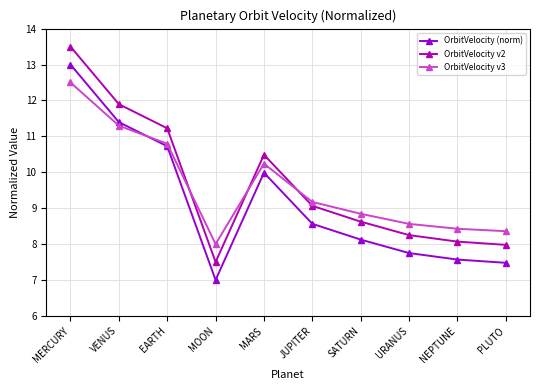

What are all the series names shown in the legend?

OrbitVelocity (norm), OrbitVelocity v2, OrbitVelocity v3